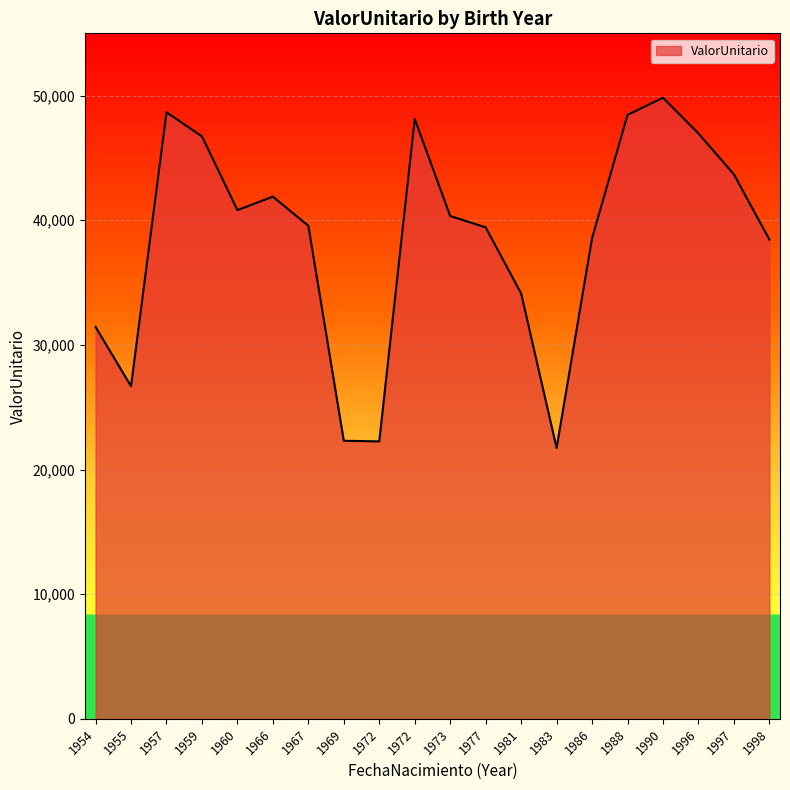

Is it true that the value at 1972 is 22259.5?

True